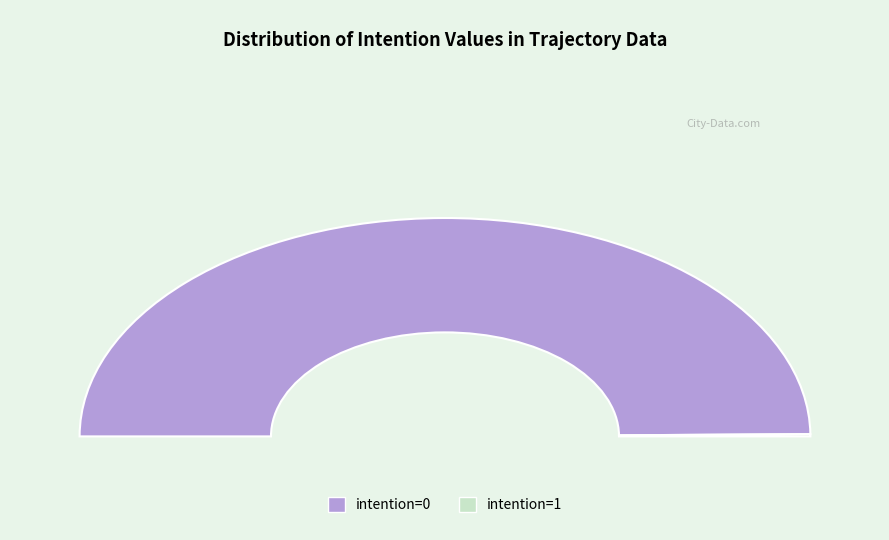

To the nearest percent, what portion does 0 represent?

99%